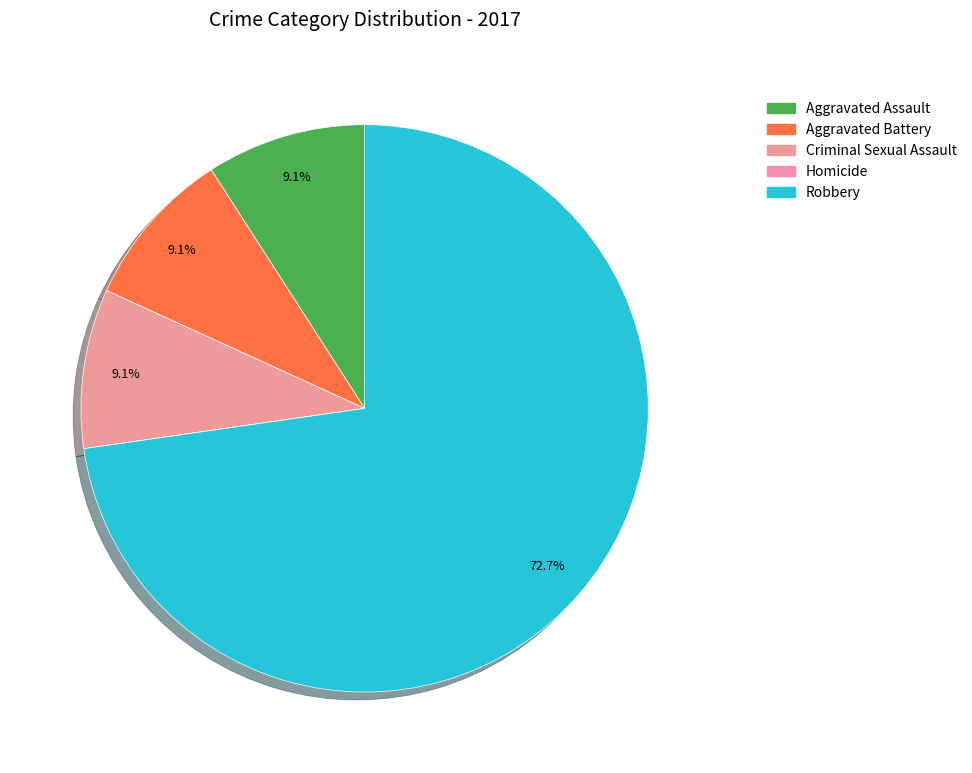

To the nearest percent, what is the average slice percentage?

20%